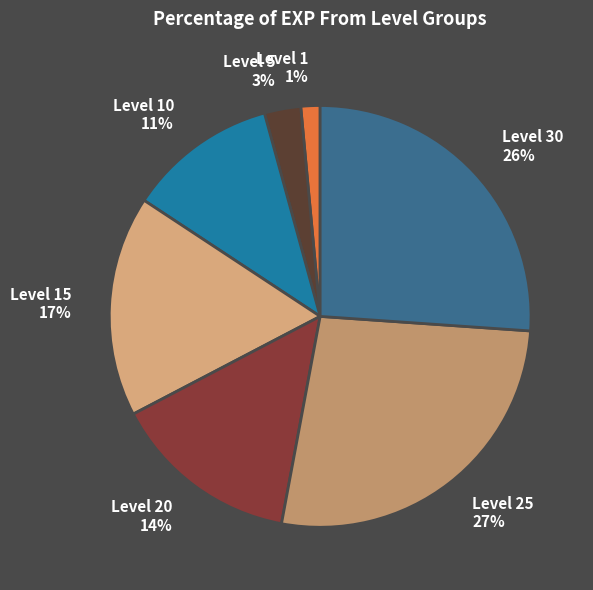

To the nearest percent, what portion does Level 25 27% represent?

27%